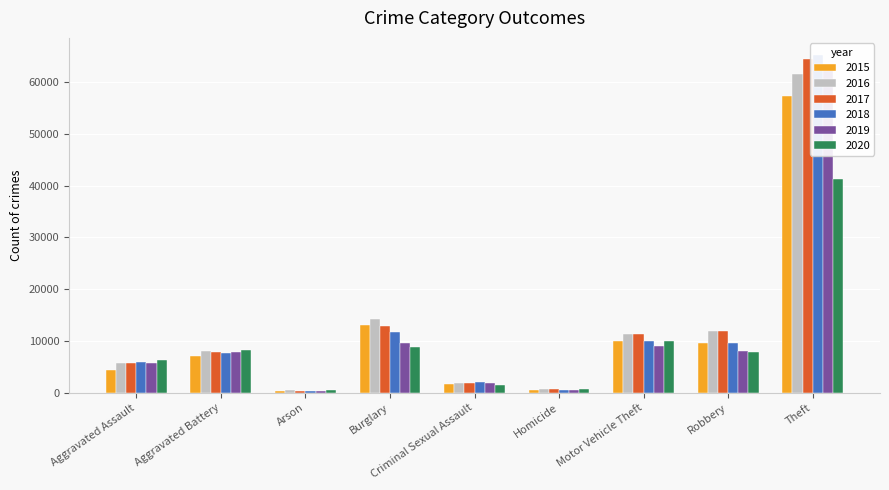

How many data points does each series have?

9